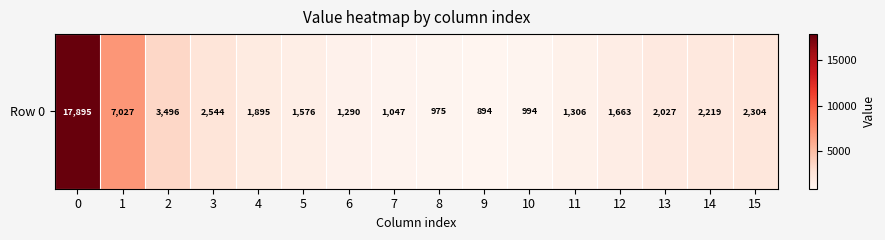

How many values are below 1895?

8